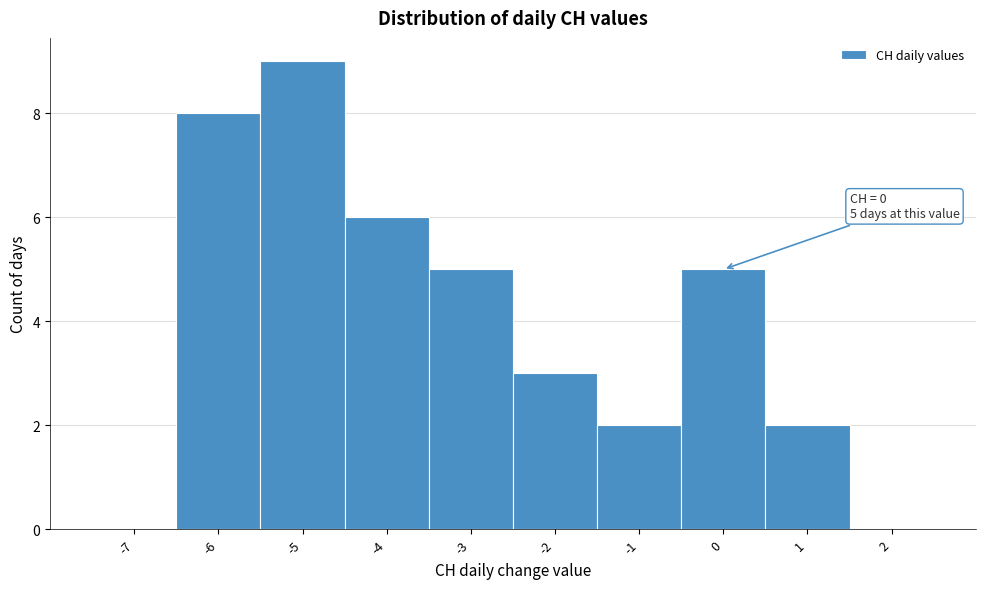

Over which range of the x-axis is the bar tallest?

-5.5 to -4.5